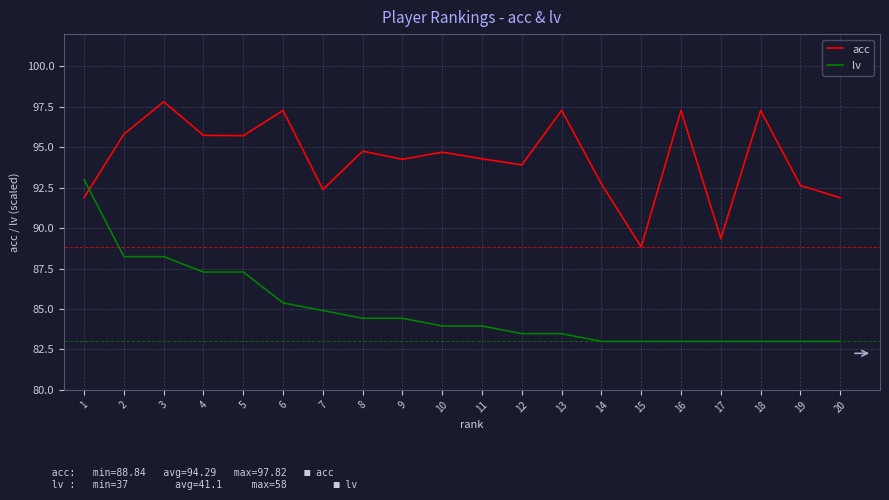

What is the minimum value shown in the chart?

83.0